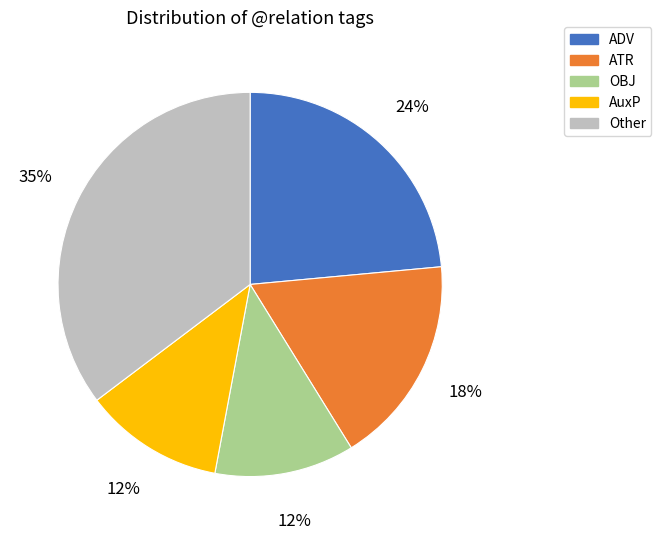

To the nearest percent, what is the average slice percentage?

20%